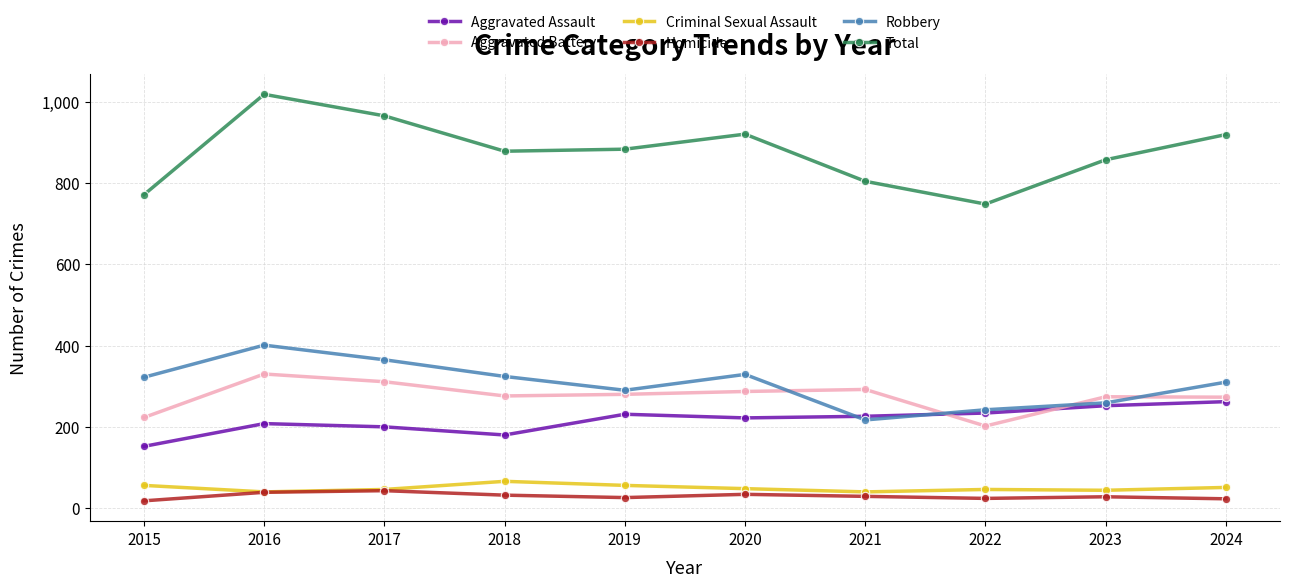

What is the value of the Aggravated Battery point at the 9th from the left?

274